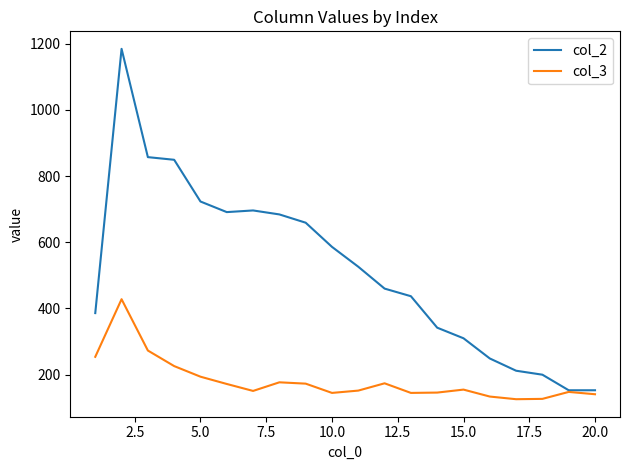

Which series has the widest spread of values?

col_2